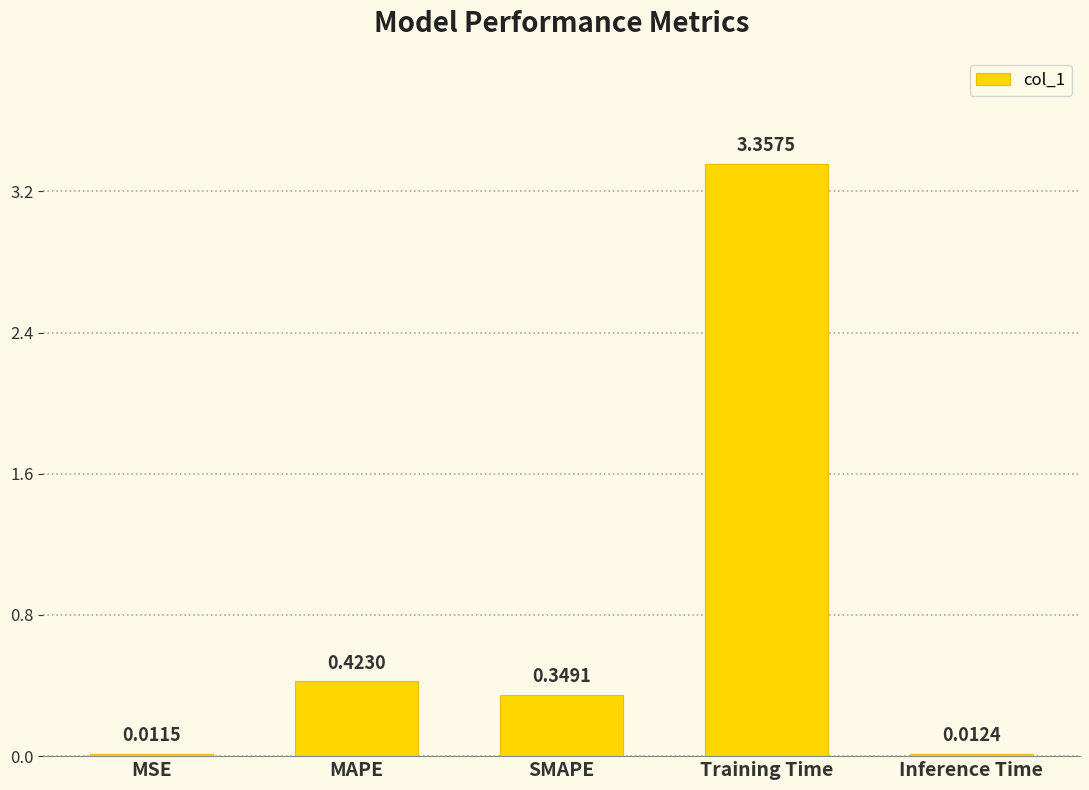

Between SMAPE and Inference Time, which is larger?

SMAPE